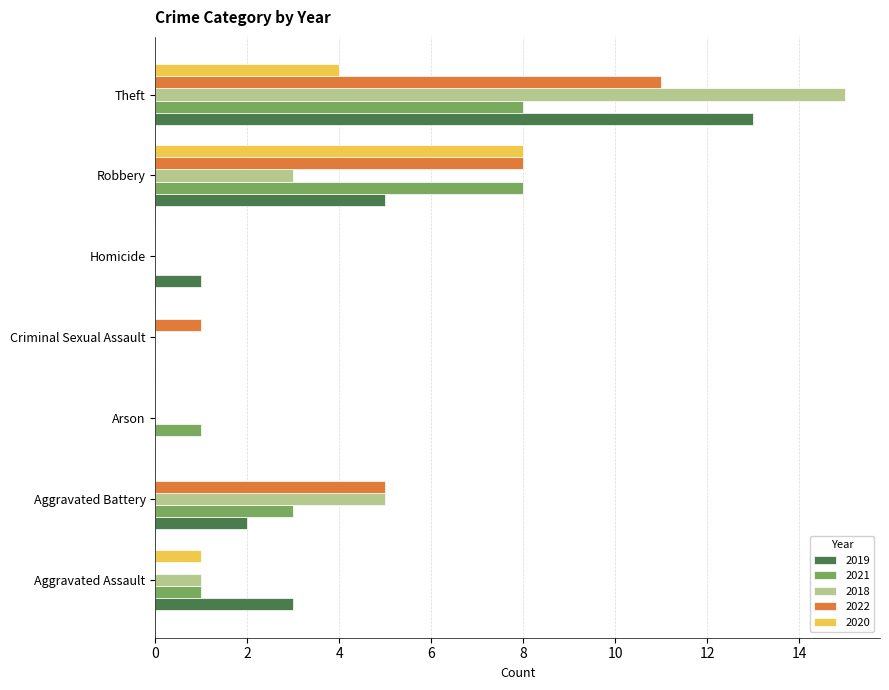

What are all the series names shown in the legend?

2019, 2021, 2018, 2022, 2020